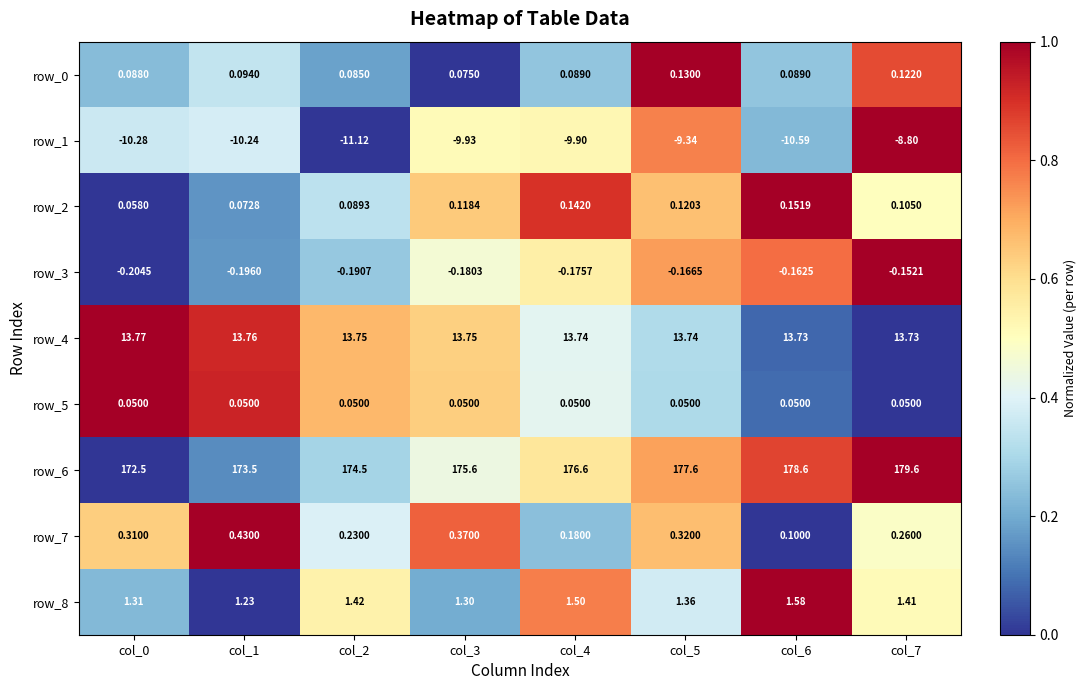

Which series changed the most between col_5 and col_7?

row_6